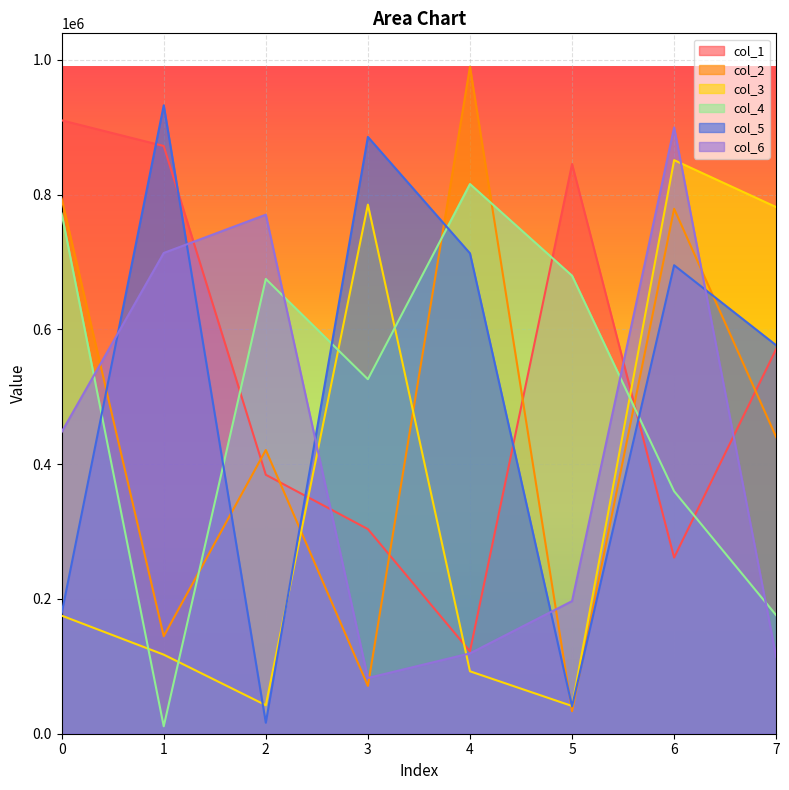

What is the highest value of the col_3 series?

851179